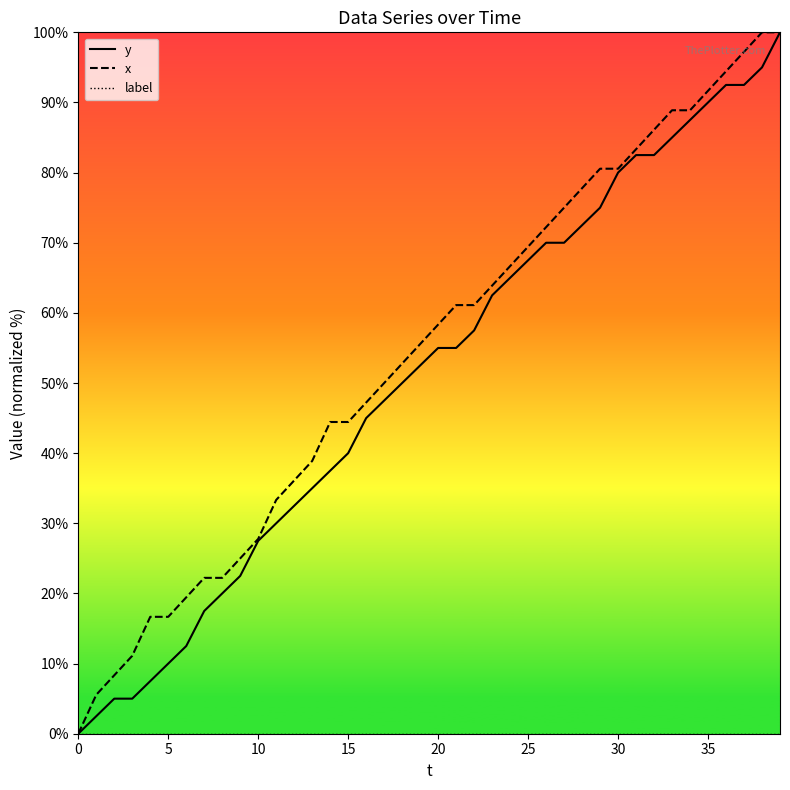

Reading left to right, list all the values displayed in this chart.

y: 0.0	2.5	5.0	5.0	7.5	10.0	12.5	17.5	20.0	22.5	27.5	30.0	32.5	35.0	37.5	40.0	45.0	47.5	50.0	52.5	55.0	55.0	57.5	62.5	65.0	67.5	70.0	70.0	72.5	75.0	80.0	82.5	82.5	85.0	87.5	90.0	92.5	92.5	95.0	100.0
x: 0.0	5.6	8.3	11.1	16.7	16.7	19.4	22.2	22.2	25.0	27.8	33.3	36.1	38.9	44.4	44.4	47.2	50.0	52.8	55.6	58.3	61.1	61.1	63.9	66.7	69.4	72.2	75.0	77.8	80.6	80.6	83.3	86.1	88.9	88.9	91.7	94.4	97.2	100.0	100.0
label: 0.0	0.0	0.0	0.0	0.0	0.0	0.0	0.0	0.0	0.0	0.0	0.0	0.0	0.0	0.0	0.0	0.0	0.0	0.0	0.0	0.0	0.0	0.0	0.0	0.0	0.0	0.0	0.0	0.0	0.0	0.0	0.0	0.0	0.0	0.0	0.0	0.0	0.0	0.0	0.0